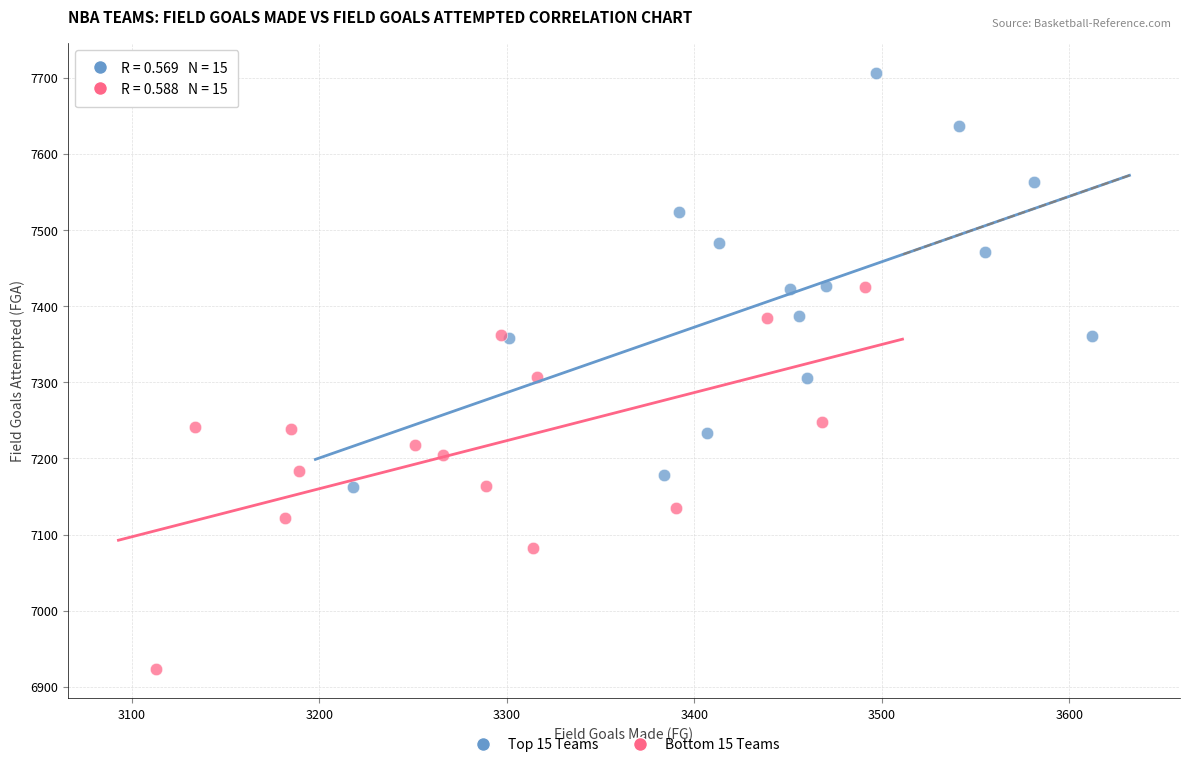

Which series contains the lowest Y value?

Bottom 15 Teams